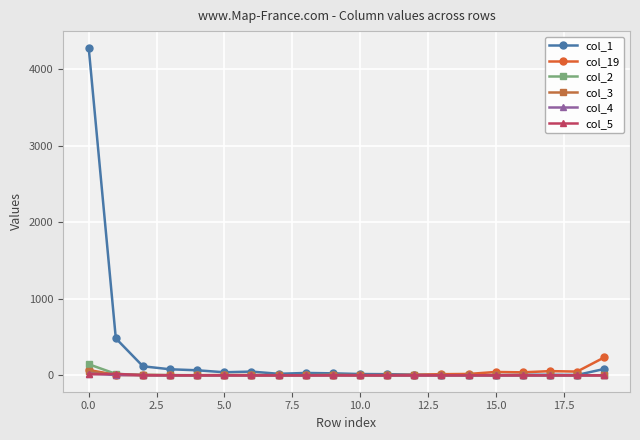

What is the difference between the second highest and second lowest values in the col_4 series?

4